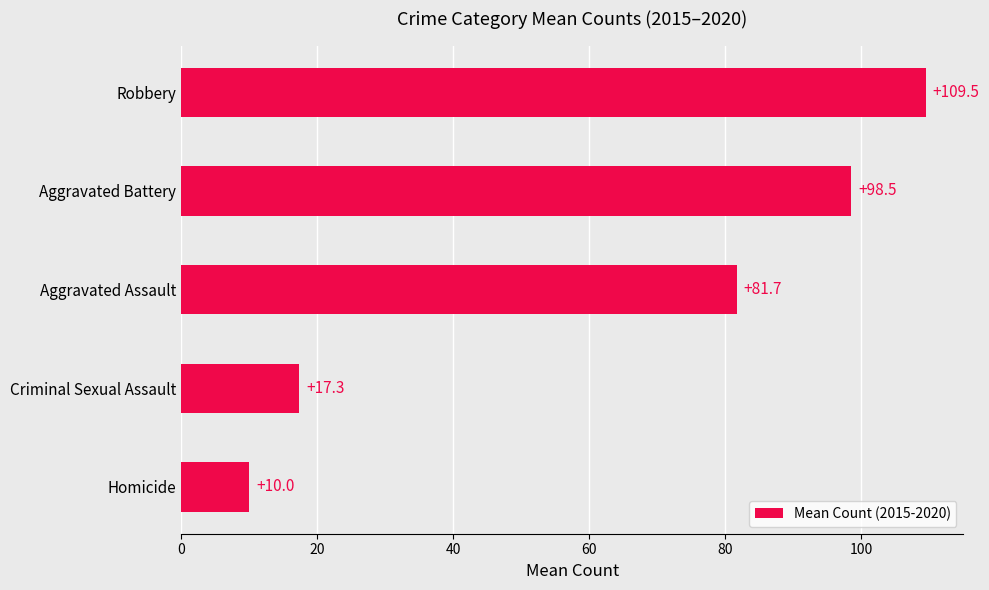

Reading top to bottom, what are all the values shown in this chart?

109.5	98.5	81.7	17.3	10.0